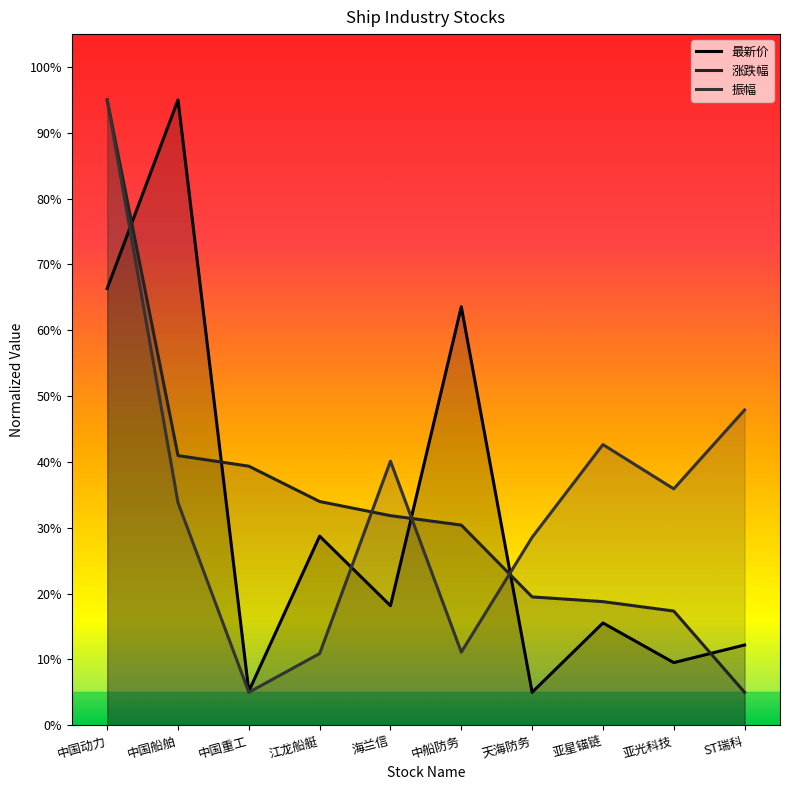

What are all the series names shown in the legend?

最新价, 涨跌幅, 振幅